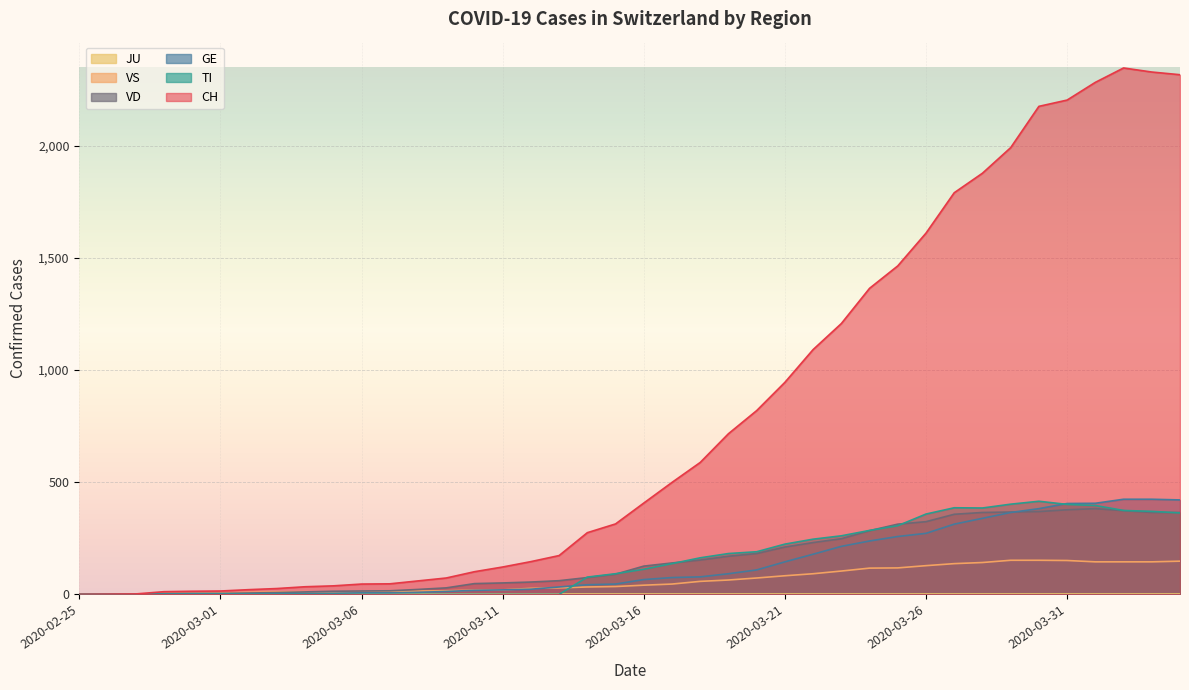

What is the approximate value of VS at 2020-03-07?

11